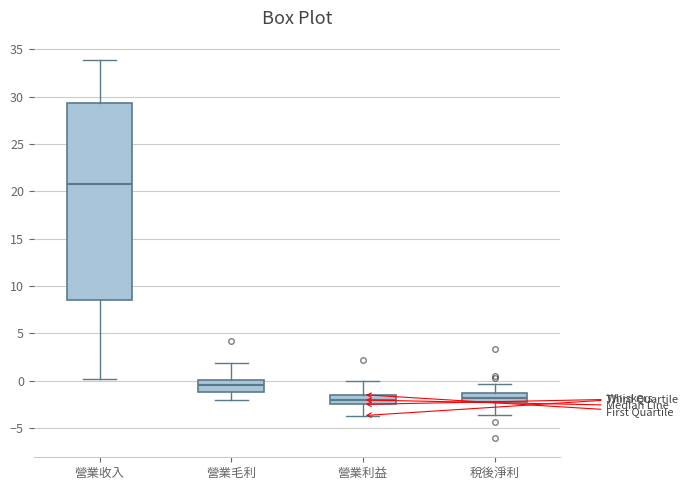

Reading left to right, read every box against the y-axis: the position of its median line, the range the box covers, and the ends of its whiskers. The values are not printed on the chart, so give them approximately, as read against the axis.

營業收入: median 21.0, box 8.5 to 29.5, whiskers 0.0 to 34.0
營業毛利: median -0.5, box -1.0 to 0.0, whiskers -2.0 to 2.0
營業利益: median -2.0, box -2.5 to -1.5, whiskers -3.5 to 0.0
稅後淨利: median -2.0, box -2.5 to -1.5, whiskers -3.5 to -0.5